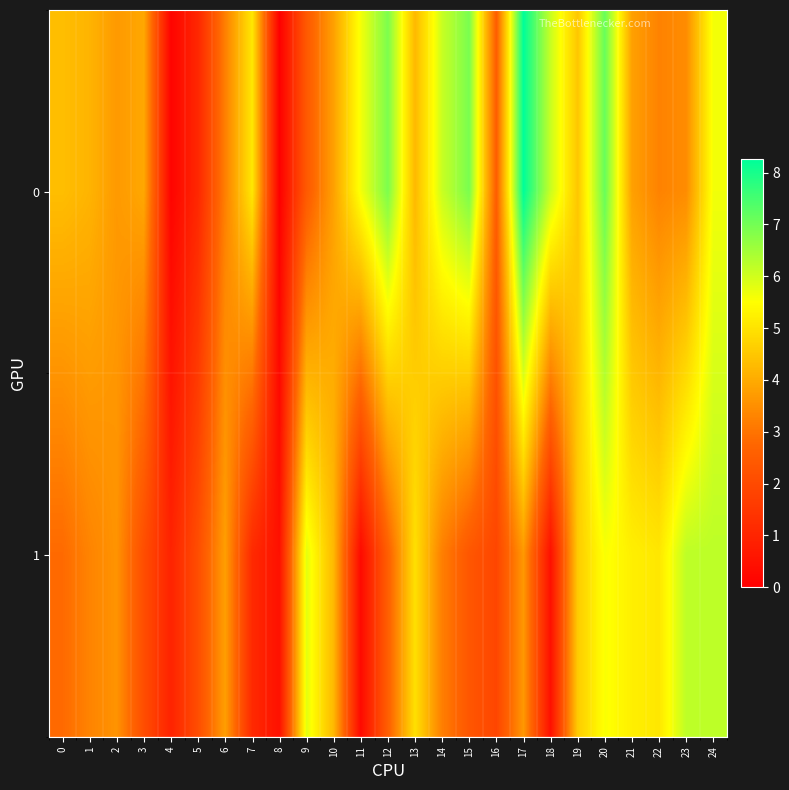

At how many categories does at least one series exceed 7?

2